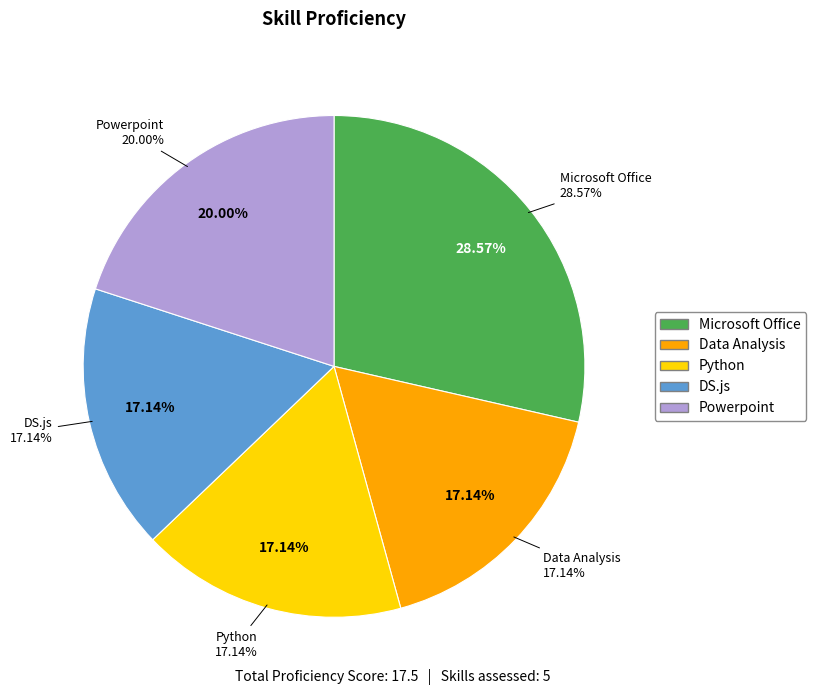

Does Data Analysis account for over 50% of the chart?

No